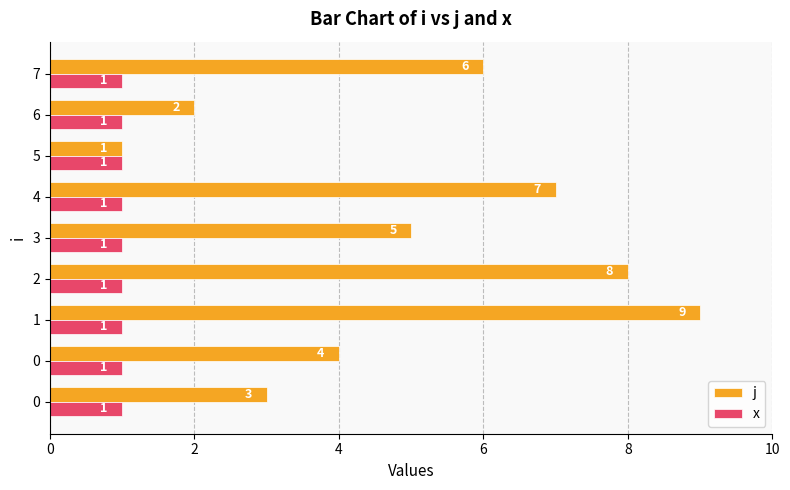

What is the minimum value shown in the chart?

1